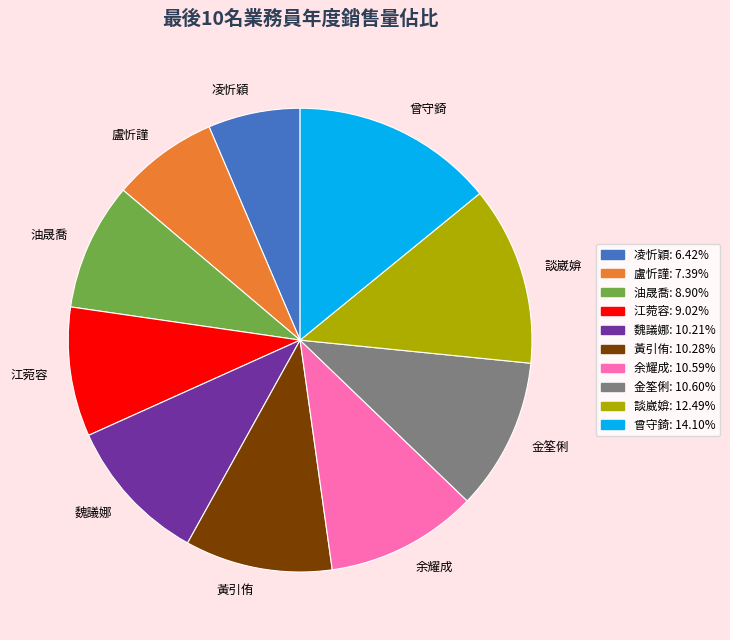

The 金筌俐 slice represents 22% of the pie. True or false?

False